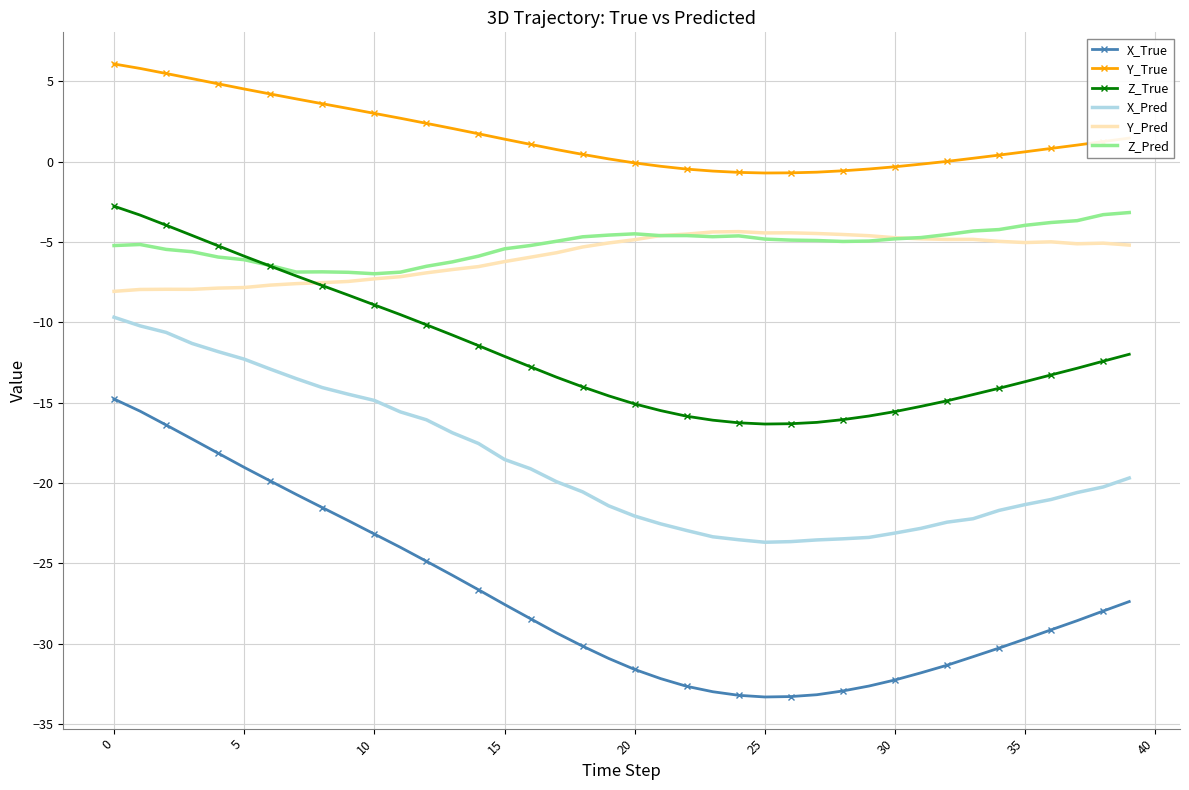

What is the smallest value displayed?

-33.3